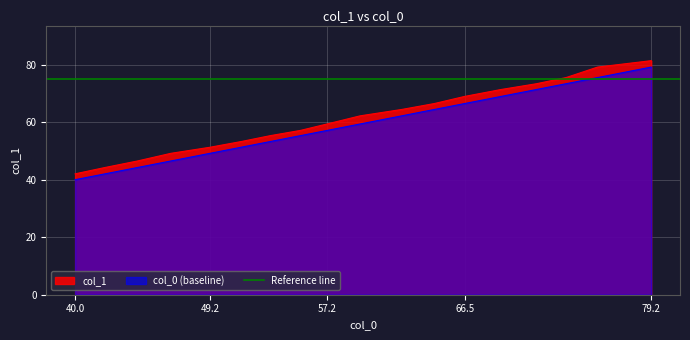

What is the maximum value for col_1?

81.5